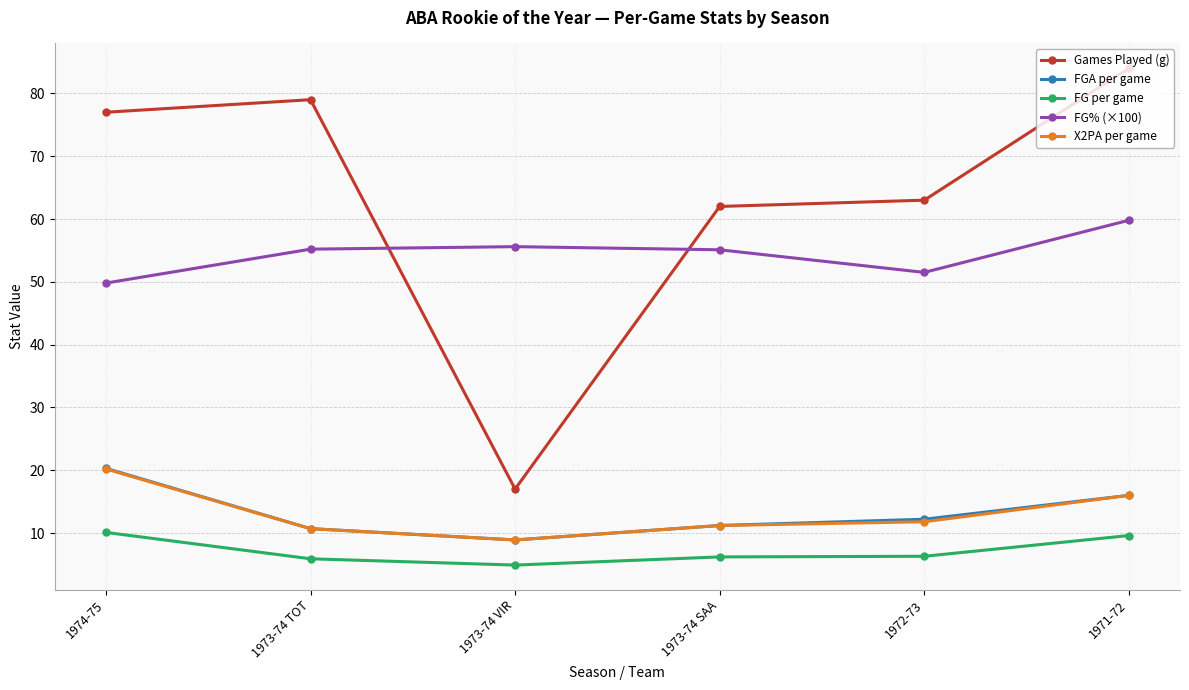

Is it true that X2PA per game equals 8.9 at 1973-74 VIR?

True